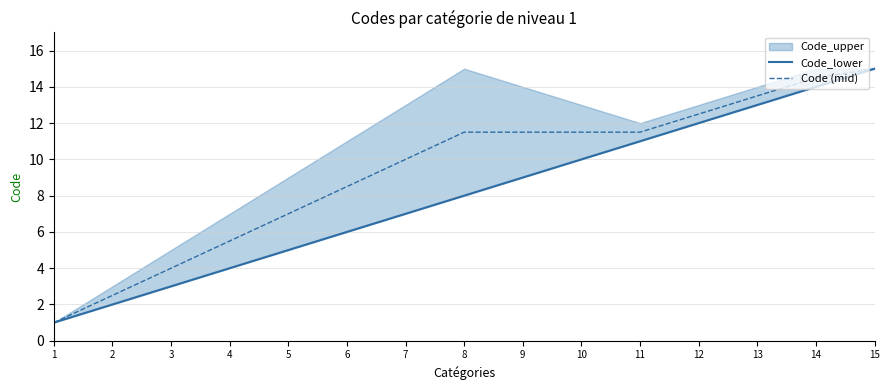

True or false: Code (mid) and Code_lower cross at least once.

False